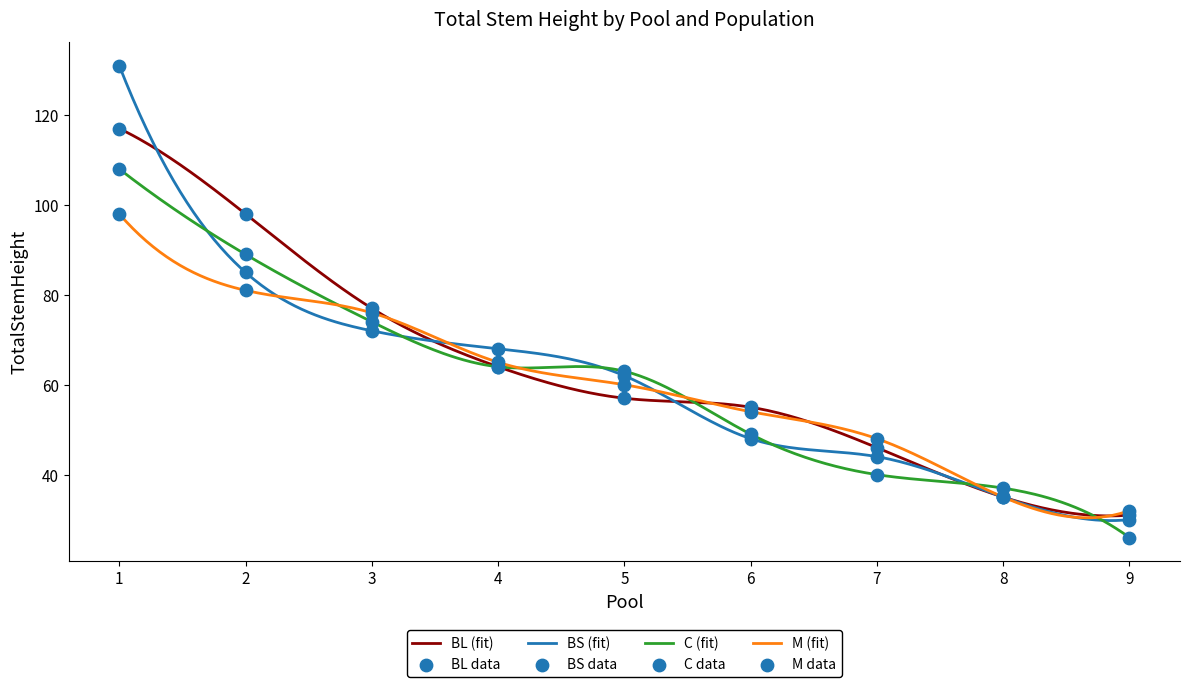

Which series has the widest spread of Y values?

BS_mean_TotalStemHeight